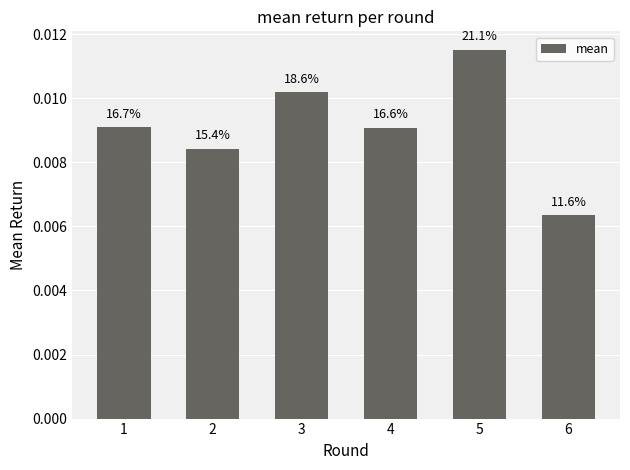

At which category does the chart reach its minimum across all series?

6